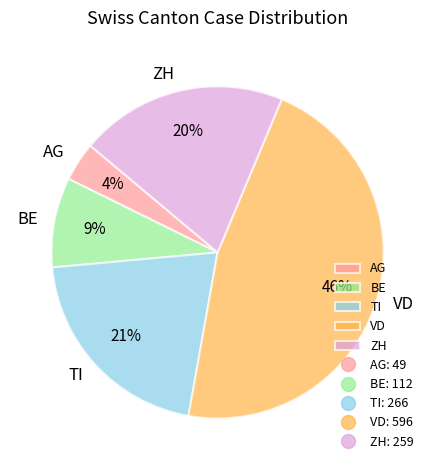

Is the sum of ZH and VD greater than half?

Yes